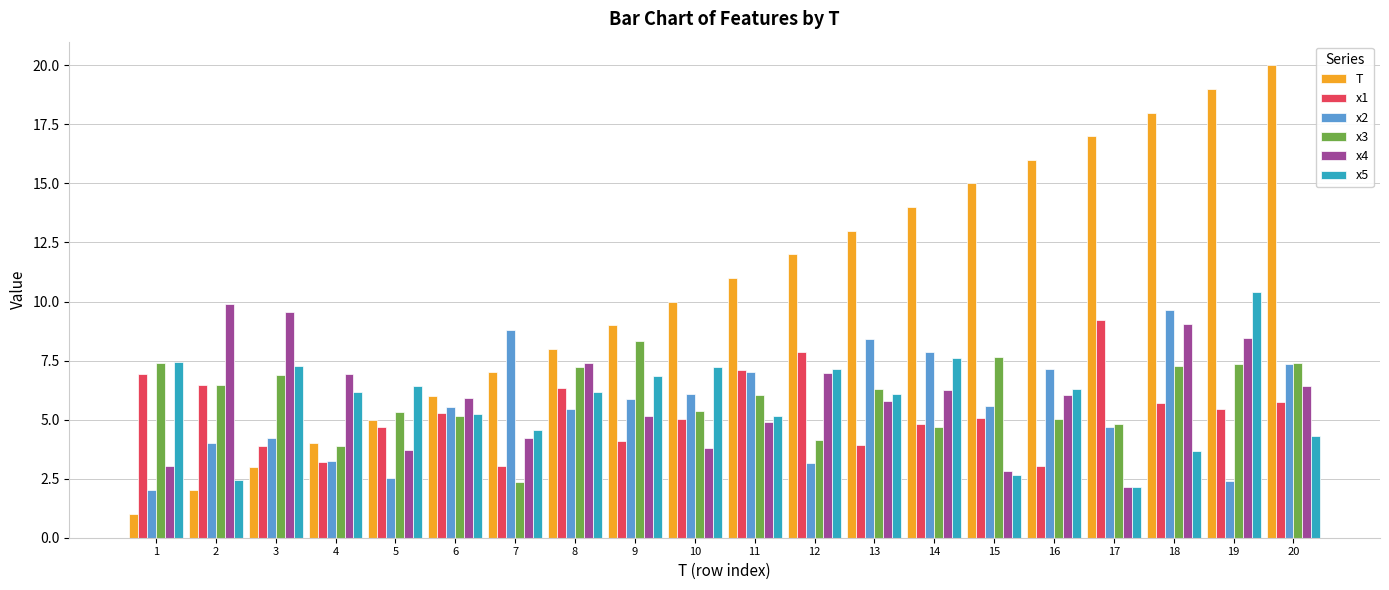

How many data points in T are less than 11?

10